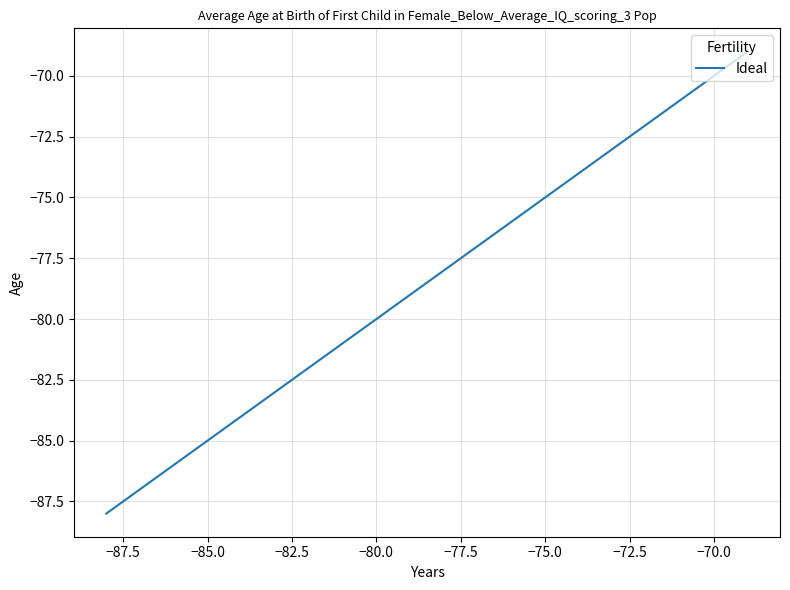

Reading left to right, what are all the values shown in this chart?

-88	-87	-86	-85	-84	-83	-82	-81	-80	-79	-78	-77	-76	-75	-74	-73	-72	-71	-70	-69